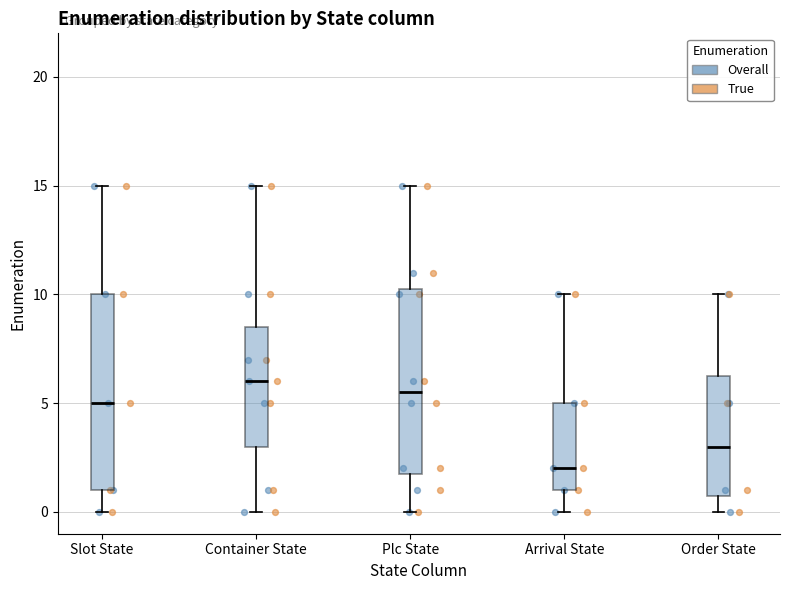

Reading left to right, read every box against the y-axis: the position of its median line, the range the box covers, and the ends of its whiskers. The values are not printed on the chart, so give them approximately, as read against the axis.

Slot State: median 5.0, box 1.0 to 10.0, whiskers 0.0 to 15.0
Container State: median 6.0, box 3.0 to 8.5, whiskers 0.0 to 15.0
Plc State: median 5.5, box 2.0 to 10.5, whiskers 0.0 to 15.0
Arrival State: median 2.0, box 1.0 to 5.0, whiskers 0.0 to 10.0
Order State: median 3.0, box 1.0 to 6.5, whiskers 0.0 to 10.0